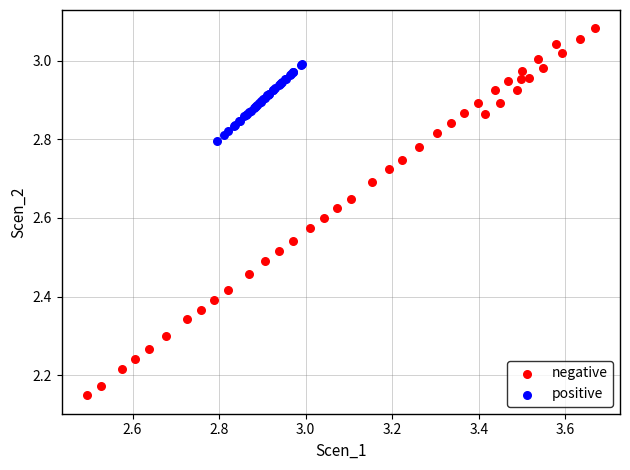

Which series contains the lowest Y value?

negative